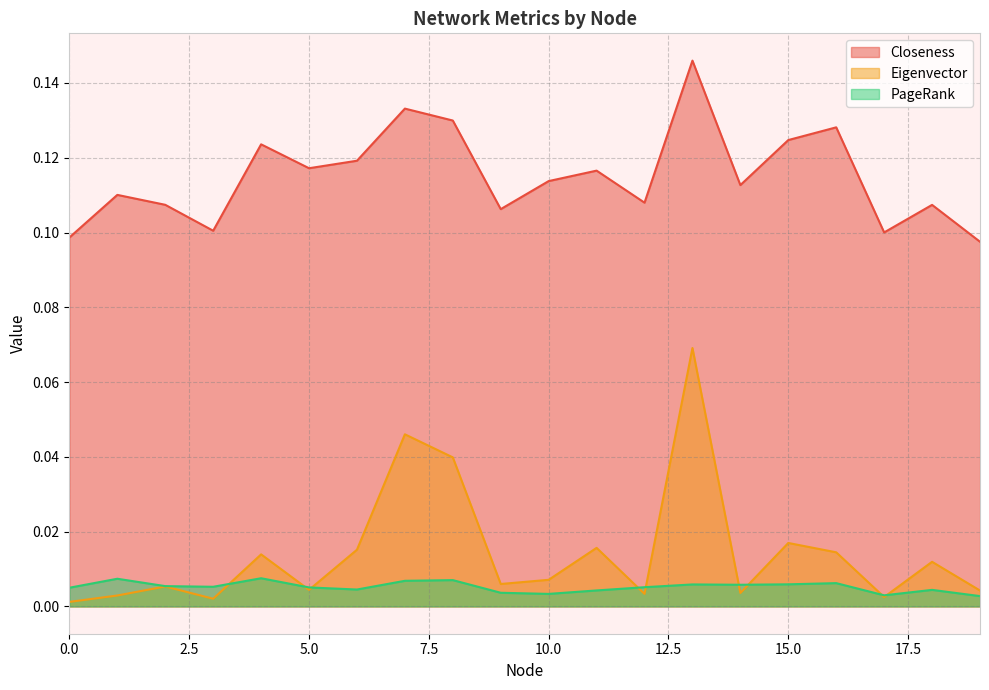

True or false: Closeness and PageRank intersect in this chart.

False